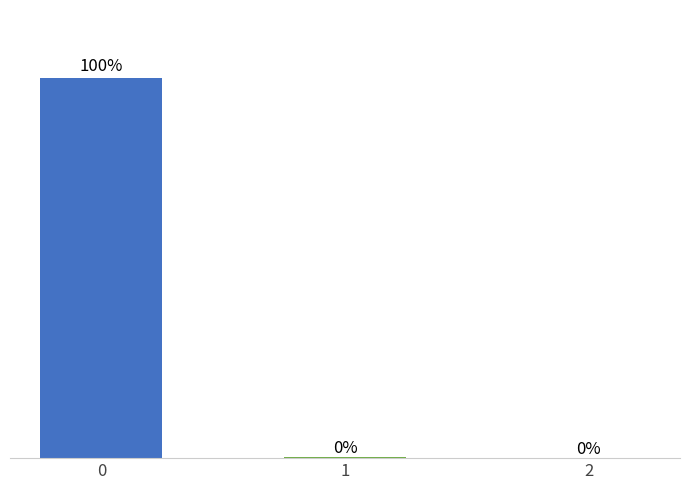

Rank the categories by value from highest to lowest.

0, 1, 2